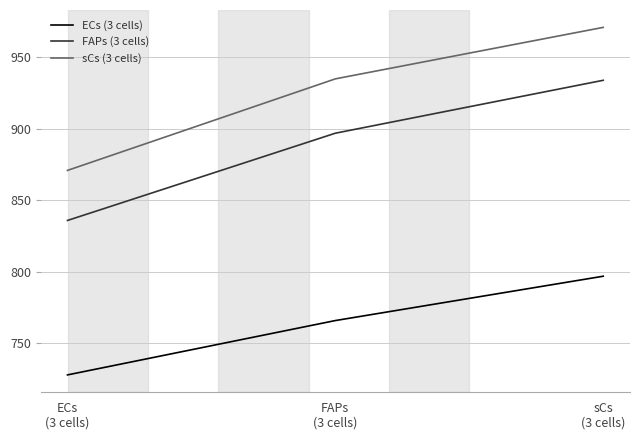

At which category is the sum across all series the highest?

sCs
(3 cells)